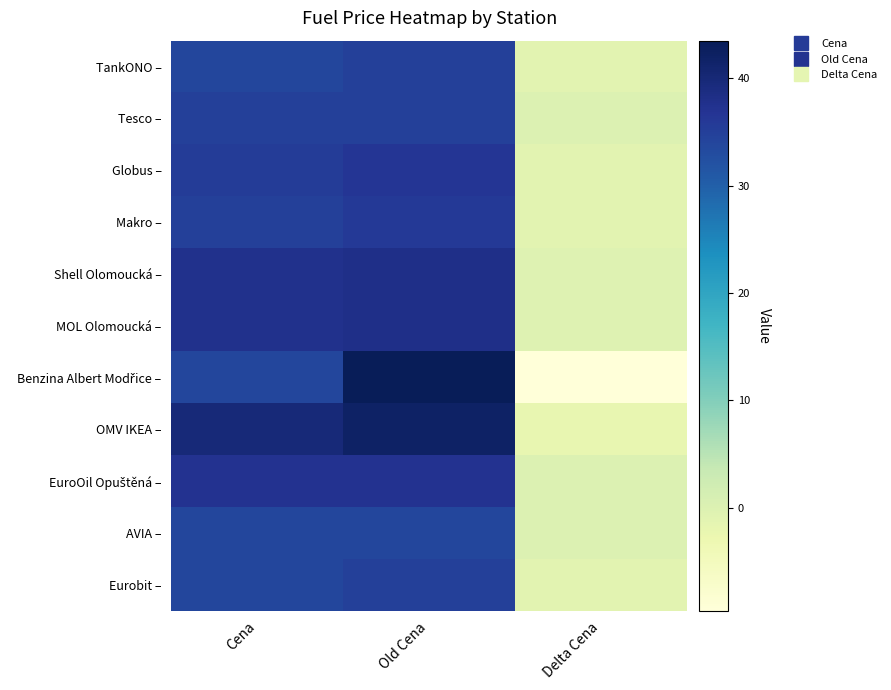

Which series changed the most between Old Cena and Delta Cena?

Benzina Albert Modřice –